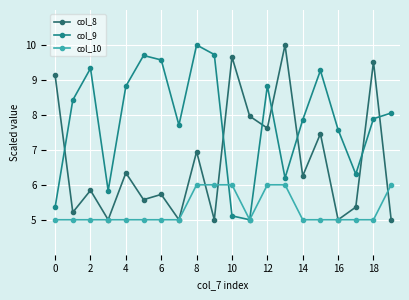

Which series has the largest total across all categories?

col_9